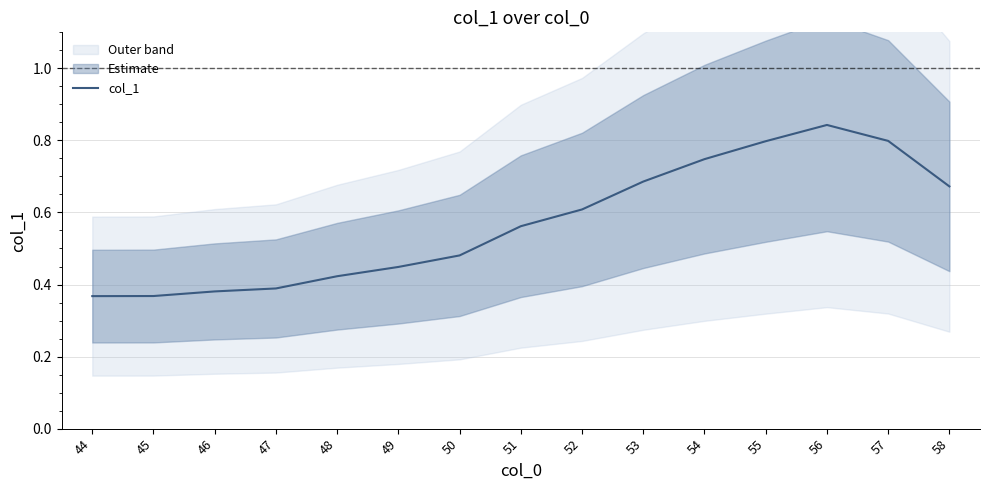

Where is the first local maximum?

56